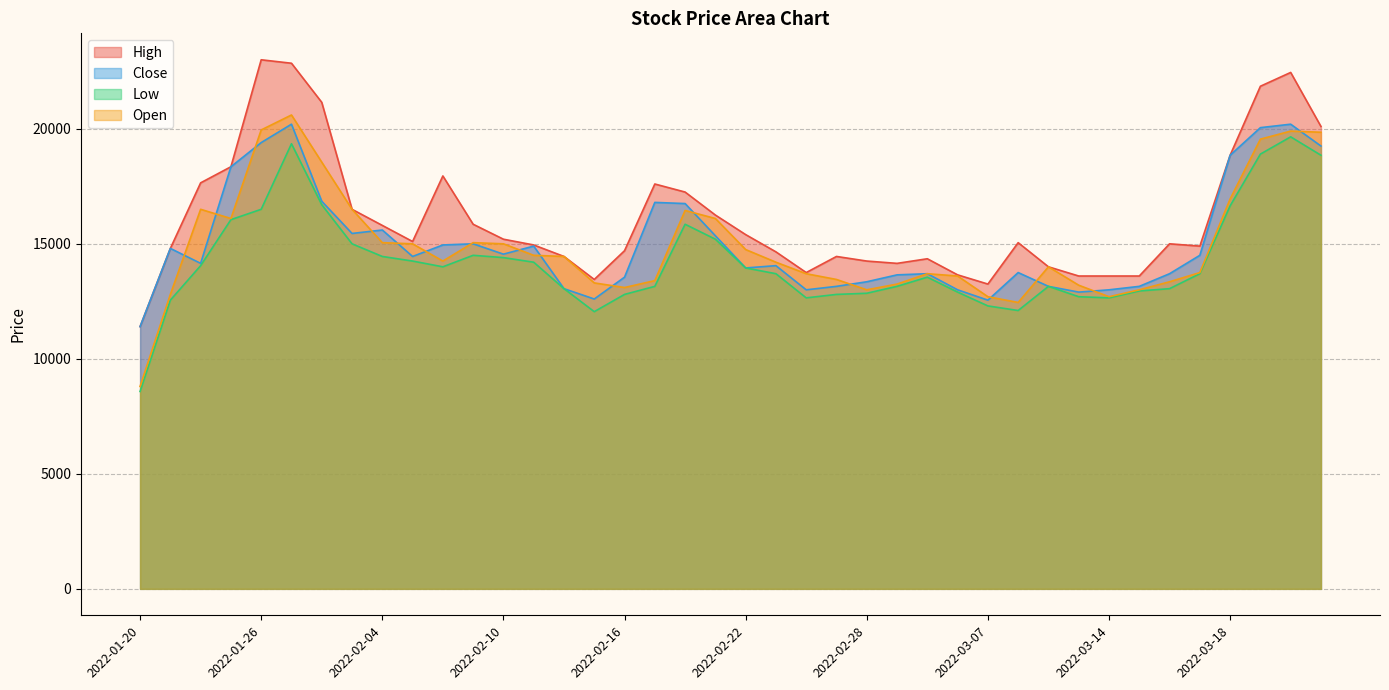

Reading right to left, extract all data points from this chart.

High: 20100	22450	21850	18850	14900	15000	13600	13600	13600	14000	15050	13250	13650	14350	14150	14250	14450	13750	14650	15400	16250	17250	17600	14700	13450	14450	14950	15200	15850	17950	15100	15800	16500	21150	22850	23000	18350	17650	14800	11400
Close: 19250	20200	20050	18850	14500	13700	13150	13000	12900	13150	13750	12550	13000	13700	13650	13350	13150	13000	14050	13950	15350	16750	16800	13550	12600	13050	14900	14550	15000	14950	14450	15600	15450	16850	20200	19400	18350	14150	14800	11400
Low: 18850	19650	18900	16650	13700	13050	12950	12650	12700	13150	12100	12300	12900	13550	13150	12850	12800	12650	13700	13950	15200	15850	13150	12800	12050	13050	14200	14400	14500	14000	14250	14450	15000	16700	19350	16500	16050	14050	12550	8580
Open: 19850	19900	19550	16950	13750	13350	13000	12700	13200	14000	12450	12700	13600	13700	13250	13000	13450	13700	14200	14750	16100	16450	13400	13100	13300	14450	14500	15000	15050	14250	15000	15050	16500	18550	20600	19950	16100	16500	12800	8800